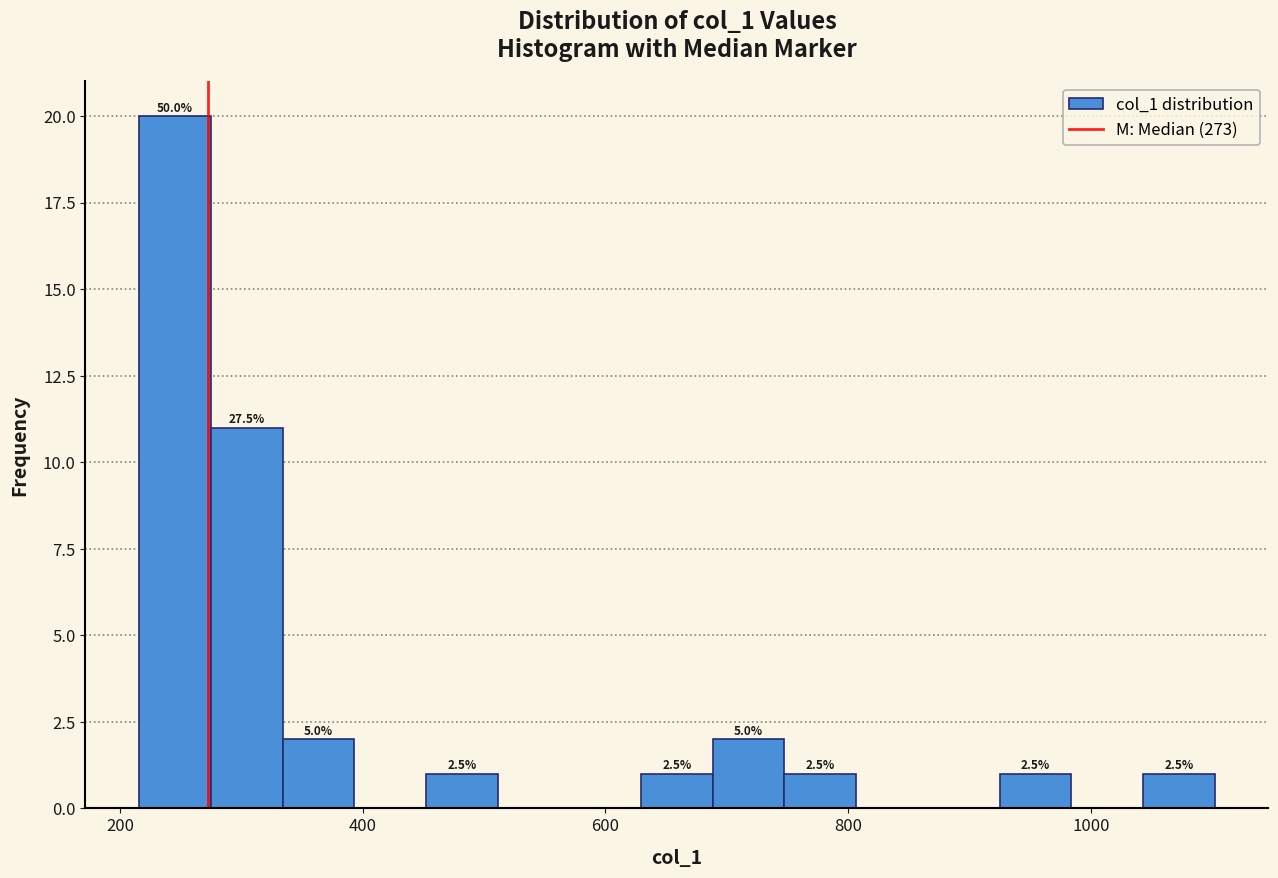

Read against the x-axis, roughly where is the centre of the tallest bar?

240